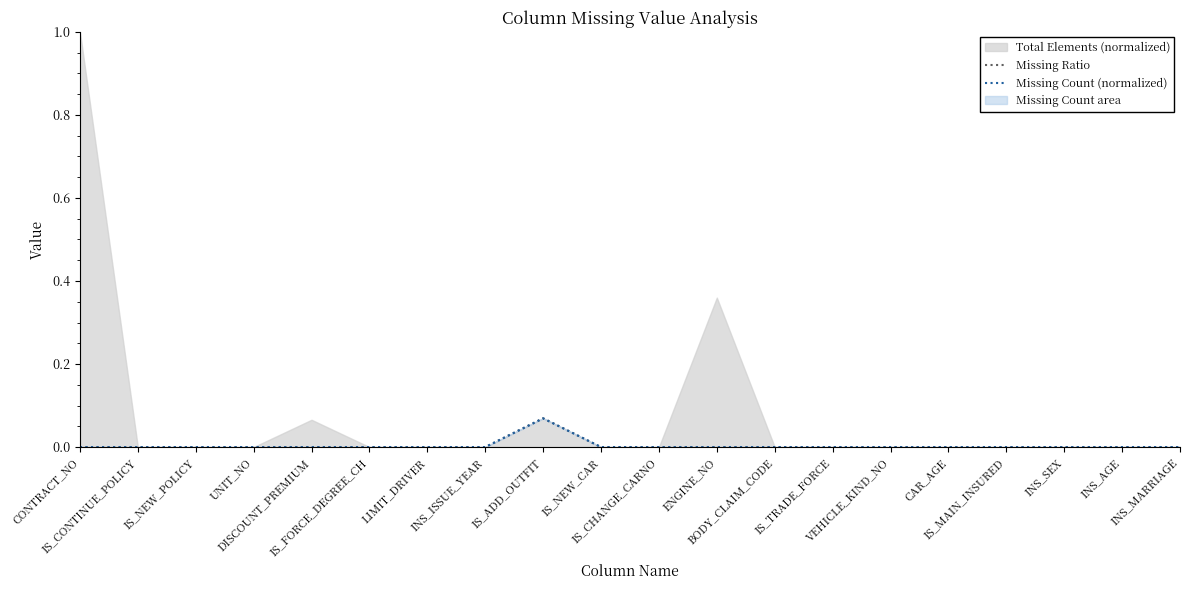

Reading left to right, what are all the values shown in this chart?

Missing Ratio: 0.0	0.0	0.0	0.0	0.0	0.0	0.0	0.0	0.1	0.0	0.0	0.0	0.0	0.0	0.0	0.0	0.0	0.0	0.0	0.0
Missing Count (normalized): 0.0	0.0	0.0	0.0	0.0	0.0	0.0	0.0	0.1	0.0	0.0	0.0	0.0	0.0	0.0	0.0	0.0	0.0	0.0	0.0